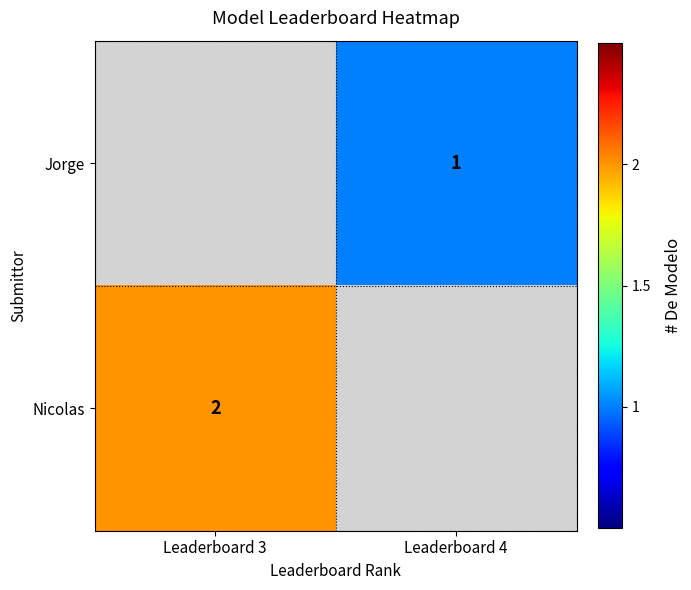

The value of Nicolas at Leaderboard 3 is 1. True or false?

False